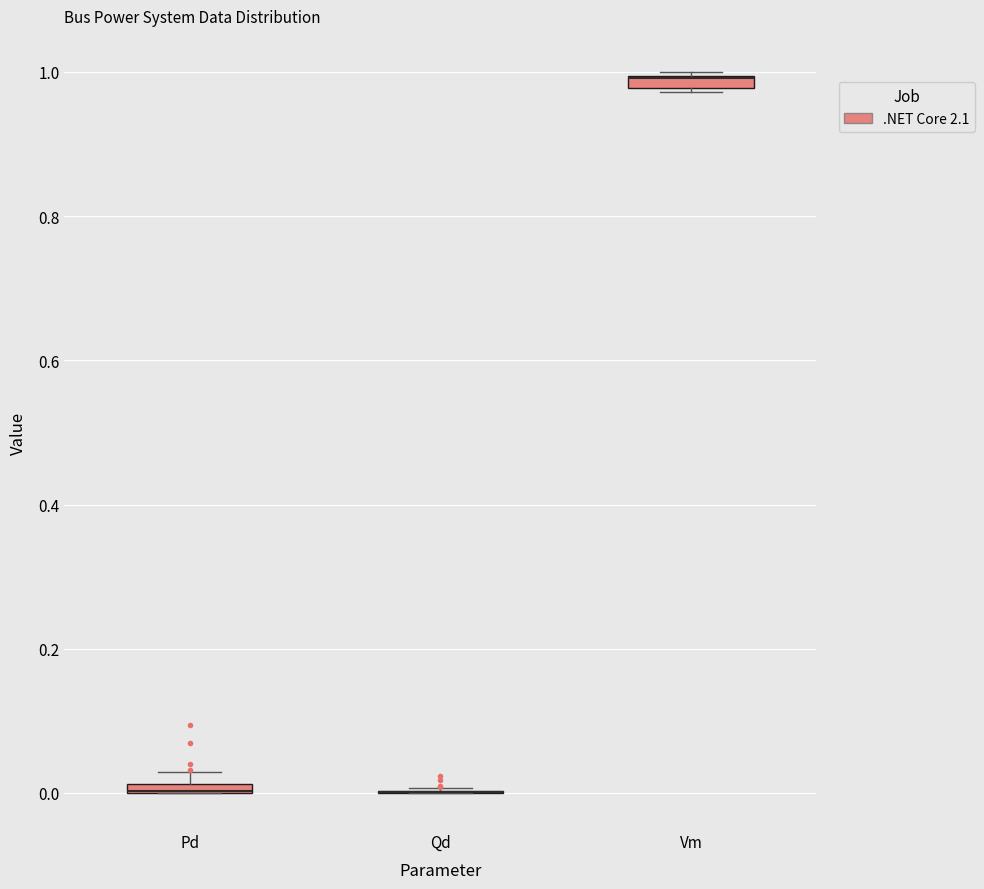

Where is the lower edge of the box for Vm on the y-axis? The values are not printed on the chart, so give them approximately, as read against the axis.

0.98